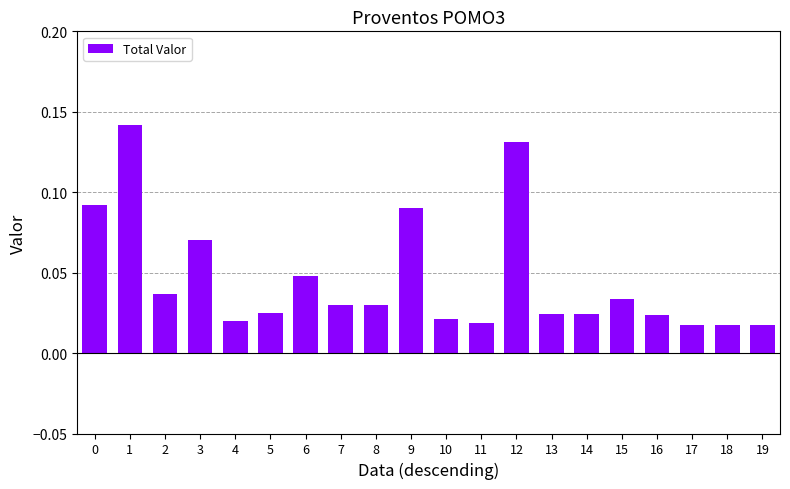

The chart shows a value of 0.0 at 3. True or false?

False